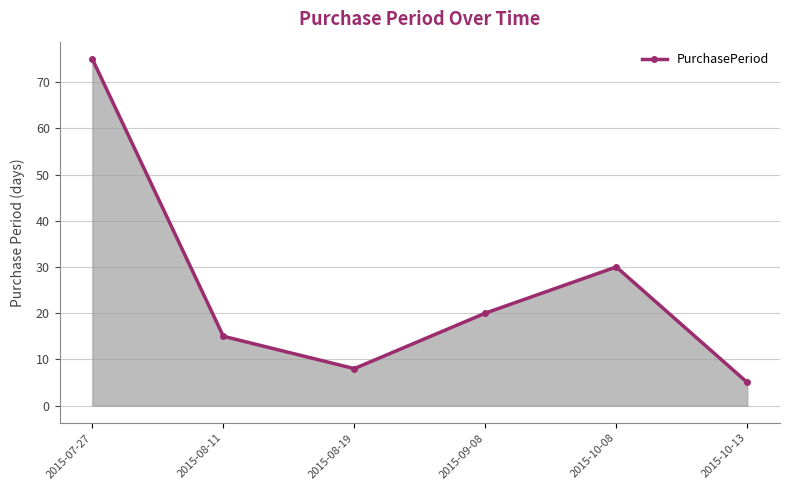

How many values are below 20?

3